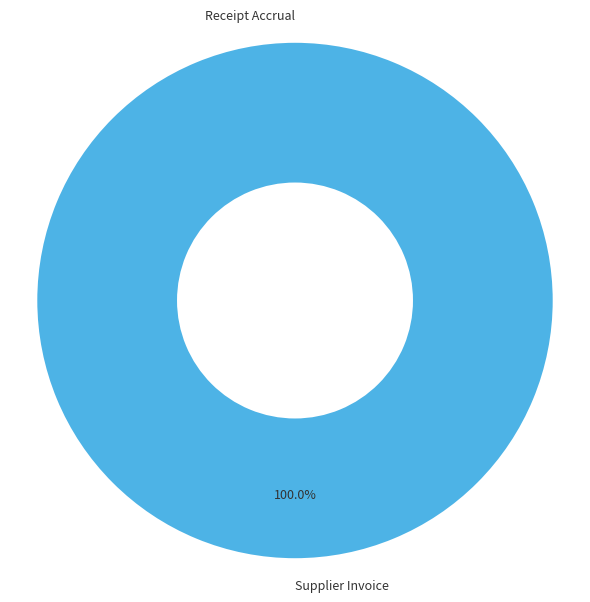

What is the largest slice in the pie chart?

Supplier Invoice